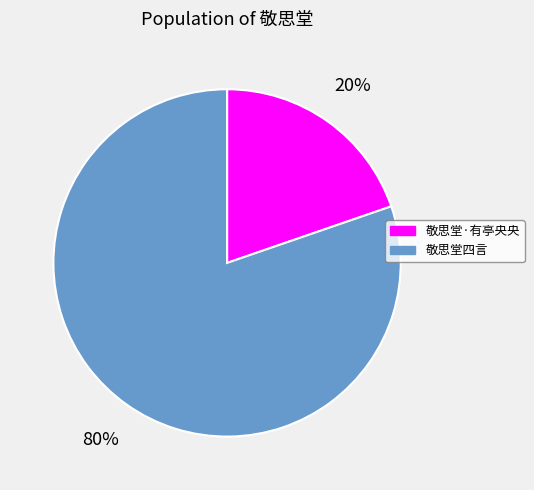

The 敬思堂·有亭央央 slice represents 11% of the pie. True or false?

False